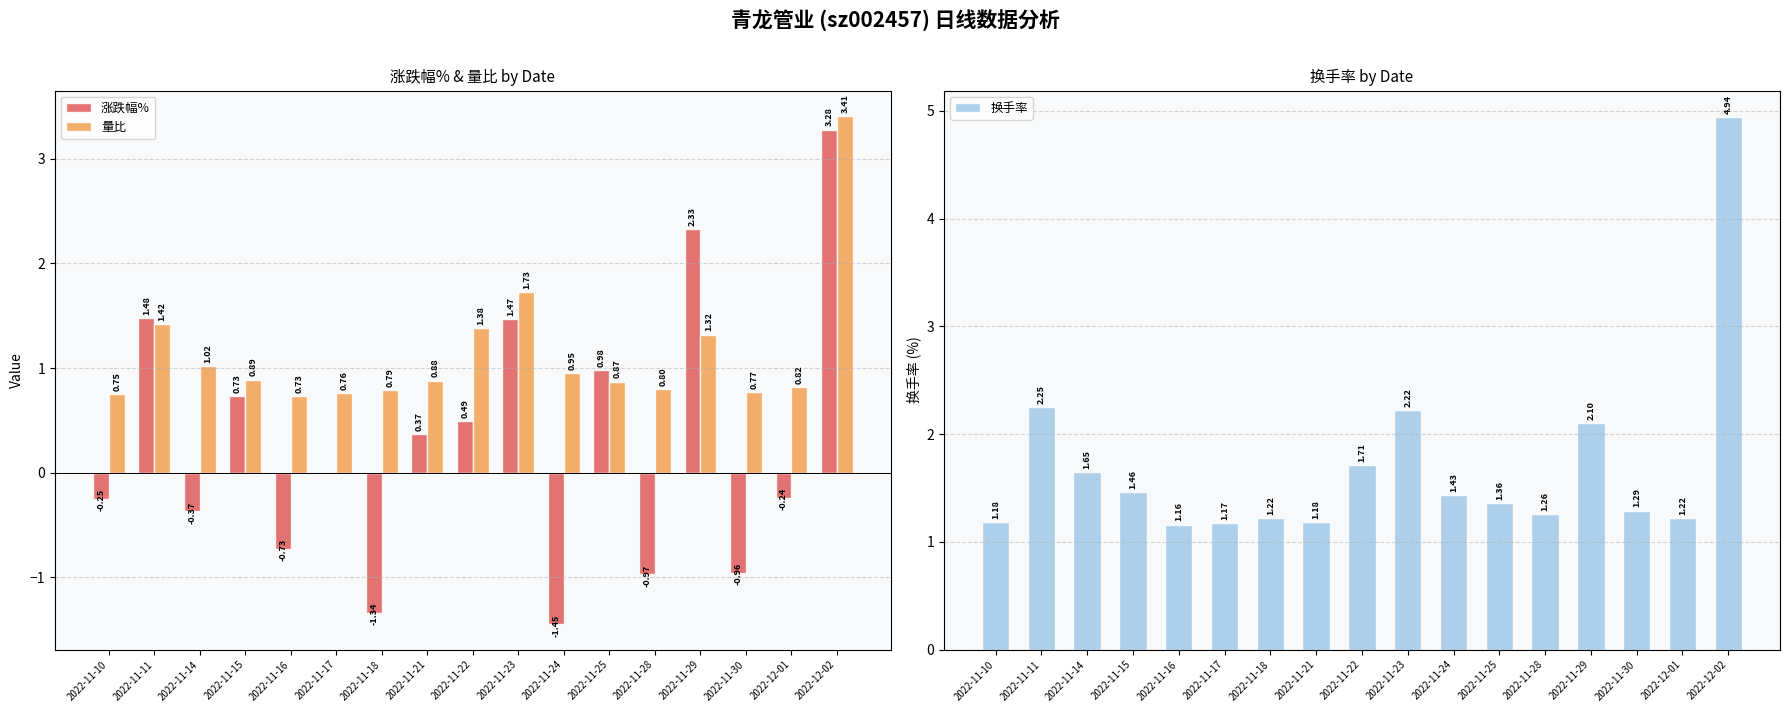

List the labels in order of 涨跌幅% value, smallest first.

2022-11-24, 2022-11-18, 2022-11-28, 2022-11-30, 2022-11-16, 2022-11-14, 2022-11-10, 2022-12-01, 2022-11-17, 2022-11-21, 2022-11-22, 2022-11-15, 2022-11-25, 2022-11-23, 2022-11-11, 2022-11-29, 2022-12-02